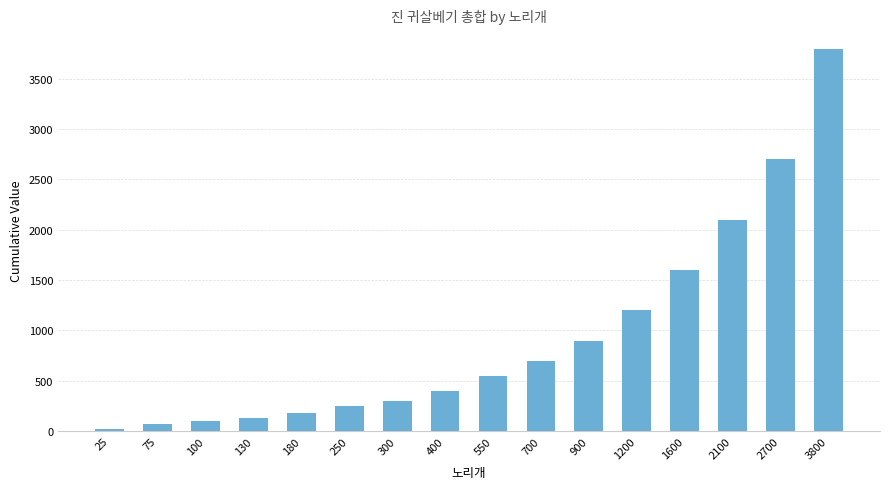

How many data points are less than 550?

8